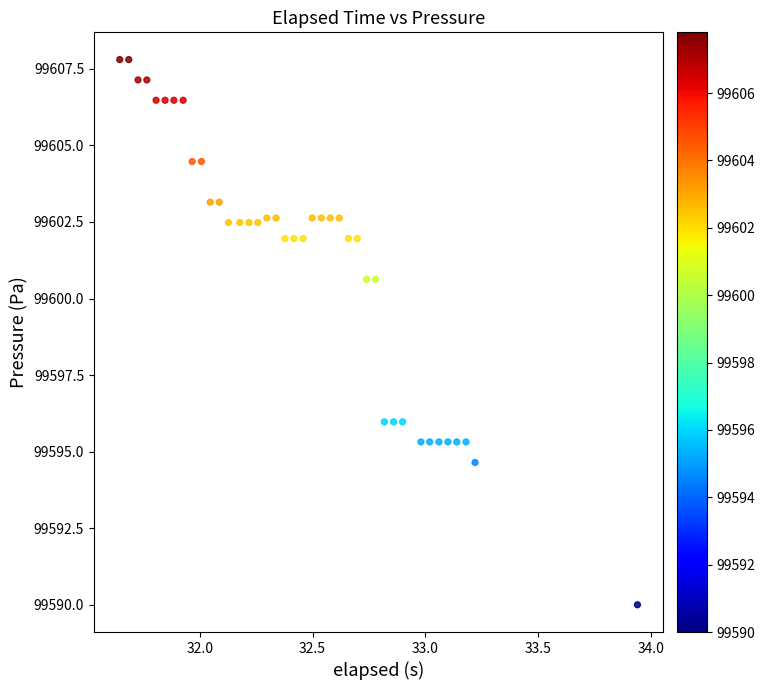

What is the range of Y values (max minus min)?

17.8